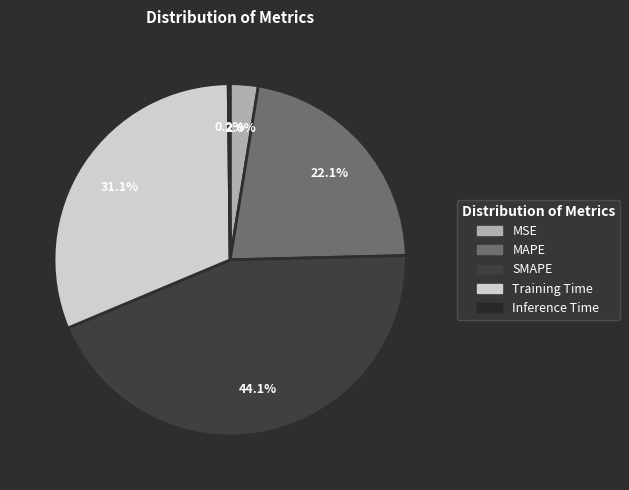

Is the sum of MAPE and MSE greater than half?

No